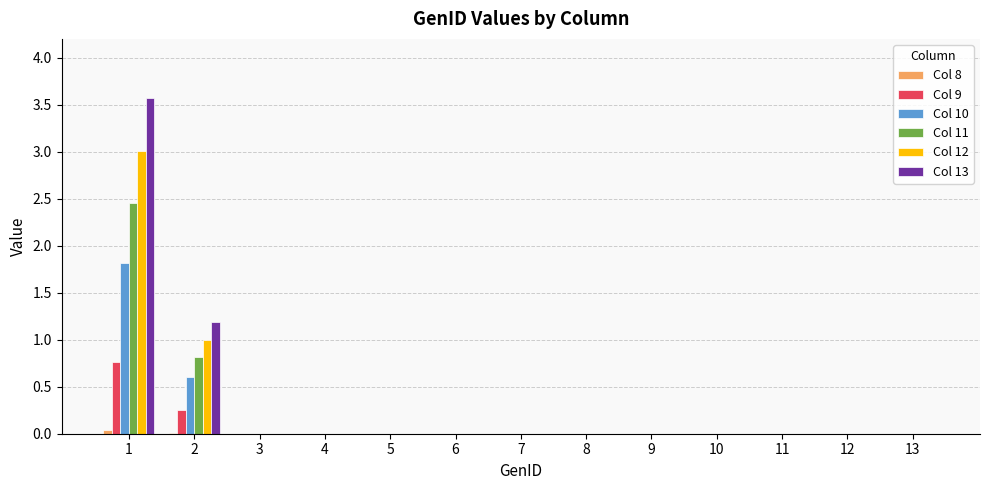

True or false: Col 10 has a value of 0.0 at 7.

True